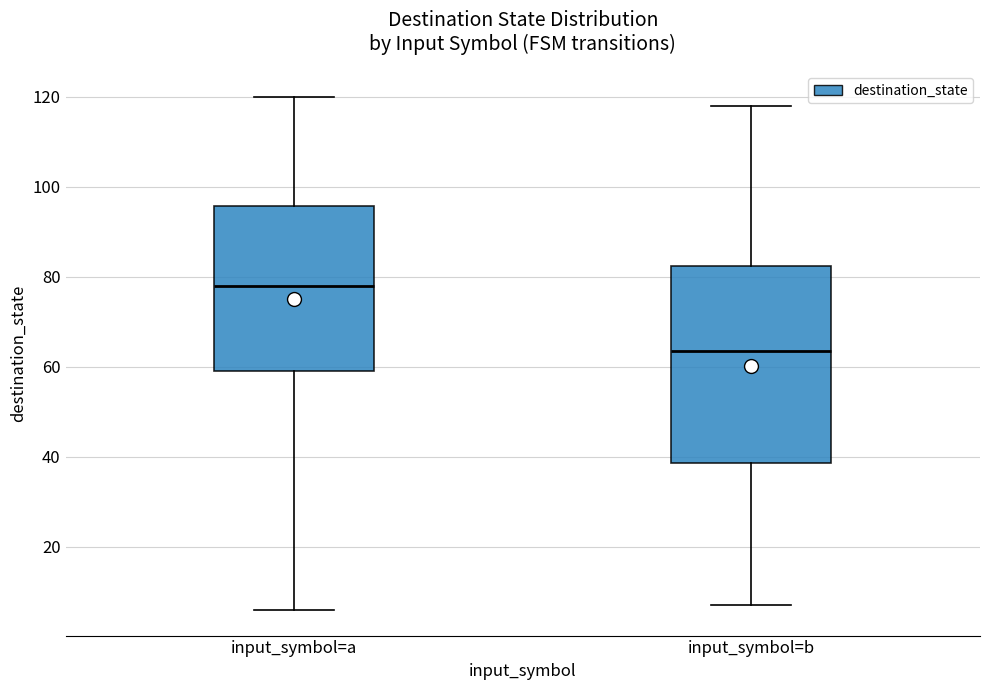

Reading left to right, read every box against the y-axis: the position of its median line, the range the box covers, and the ends of its whiskers. The values are not printed on the chart, so give them approximately, as read against the axis.

input_symbol=a: median 78, box 60 to 96, whiskers 6 to 120
input_symbol=b: median 64, box 38 to 82, whiskers 8 to 118